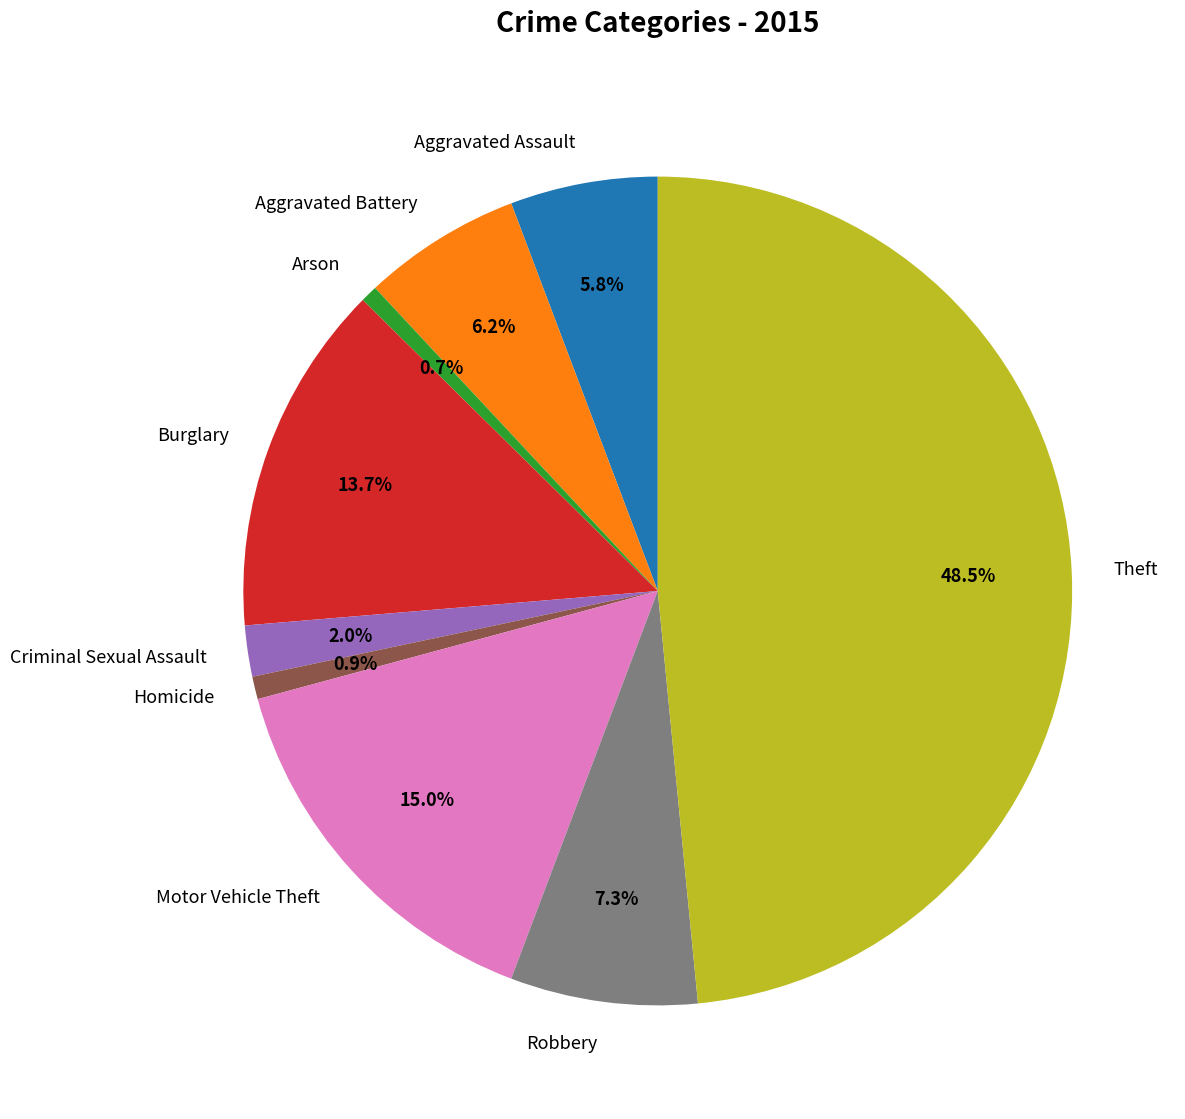

To the nearest percent, what portion does Burglary represent?

14%